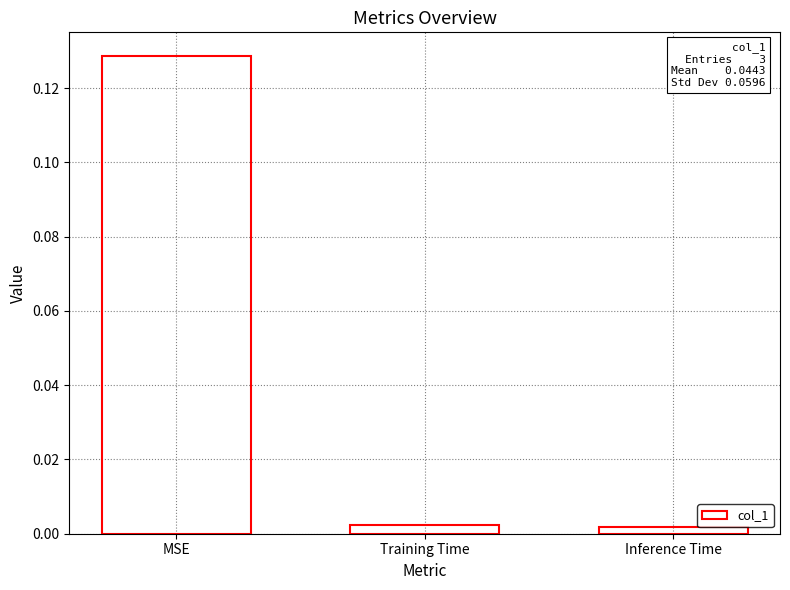

True or false: the data shows 0.0 at MSE.

False